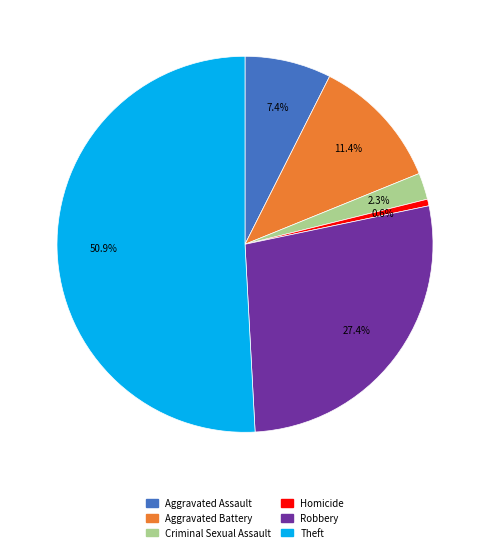

How many slices are in this pie chart?

6